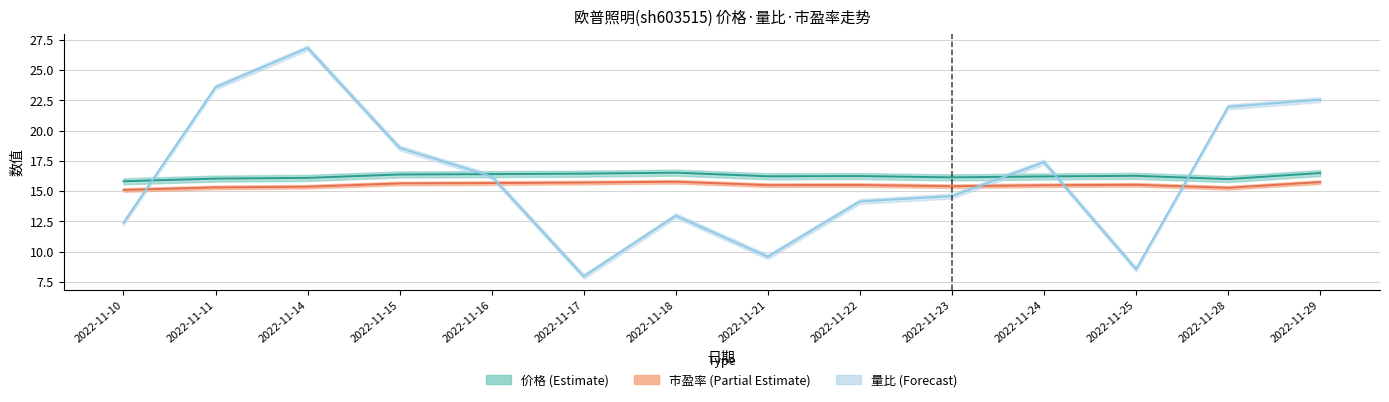

True or false: 量比 has more than 2 interior local peaks.

True